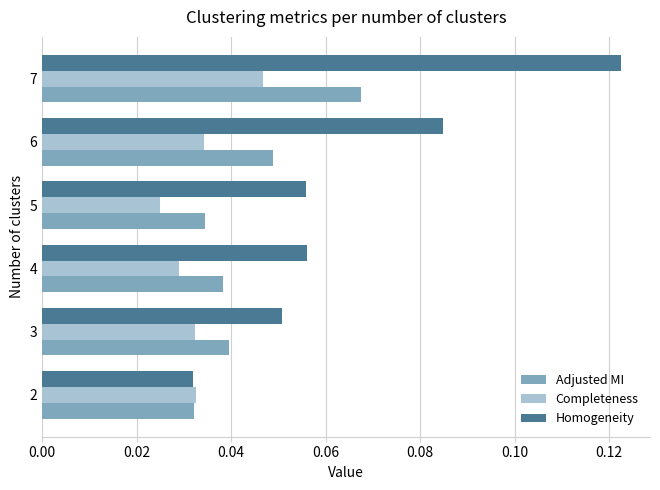

At 5, list the series in order from largest to smallest.

Homogeneity, Adjusted MI, Completeness